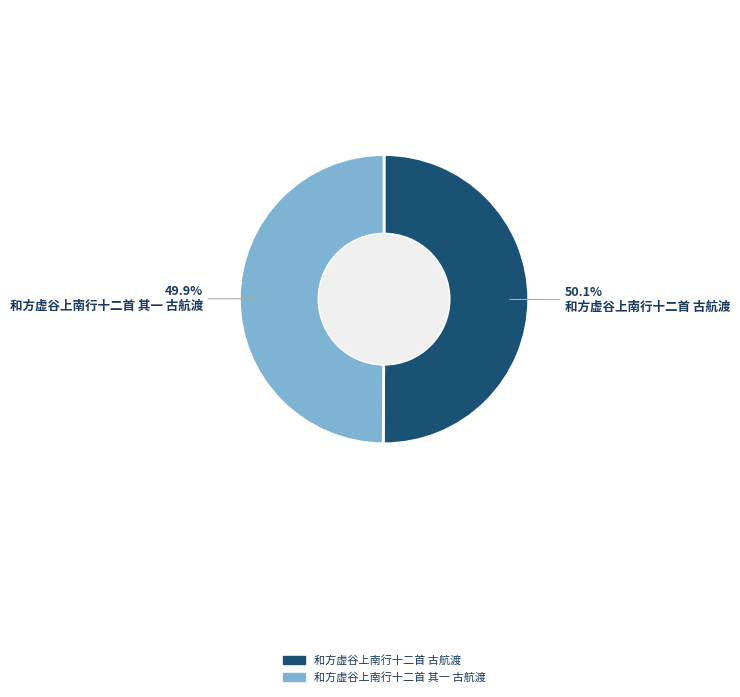

The 和方虚谷上南行十二首 其一 古航渡 slice represents 50% of the pie. True or false?

True